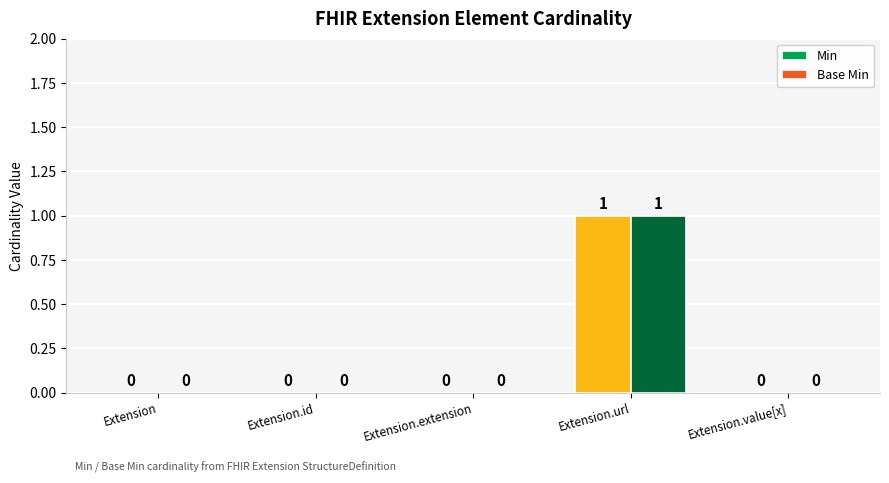

Reading left to right, what are all the values shown in this chart?

Min: Extension=0	Extension.id=0	Extension.extension=0	Extension.url=1	Extension.value[x]=0
Base Min: Extension=0	Extension.id=0	Extension.extension=0	Extension.url=1	Extension.value[x]=0